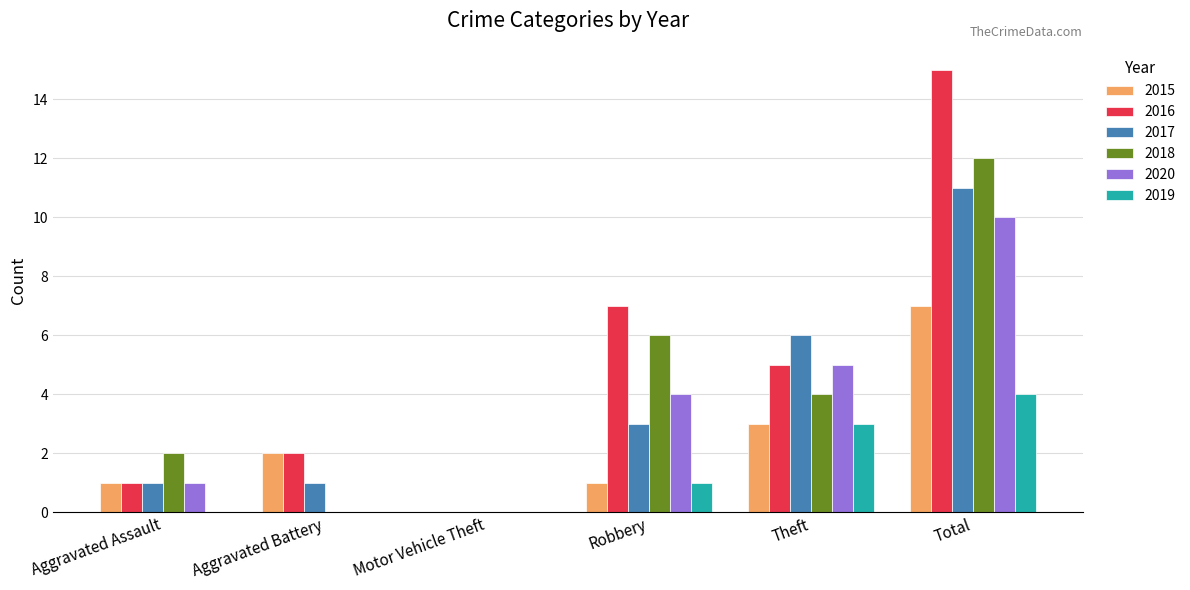

True or false: 2017 has a value of 3 at Robbery.

True